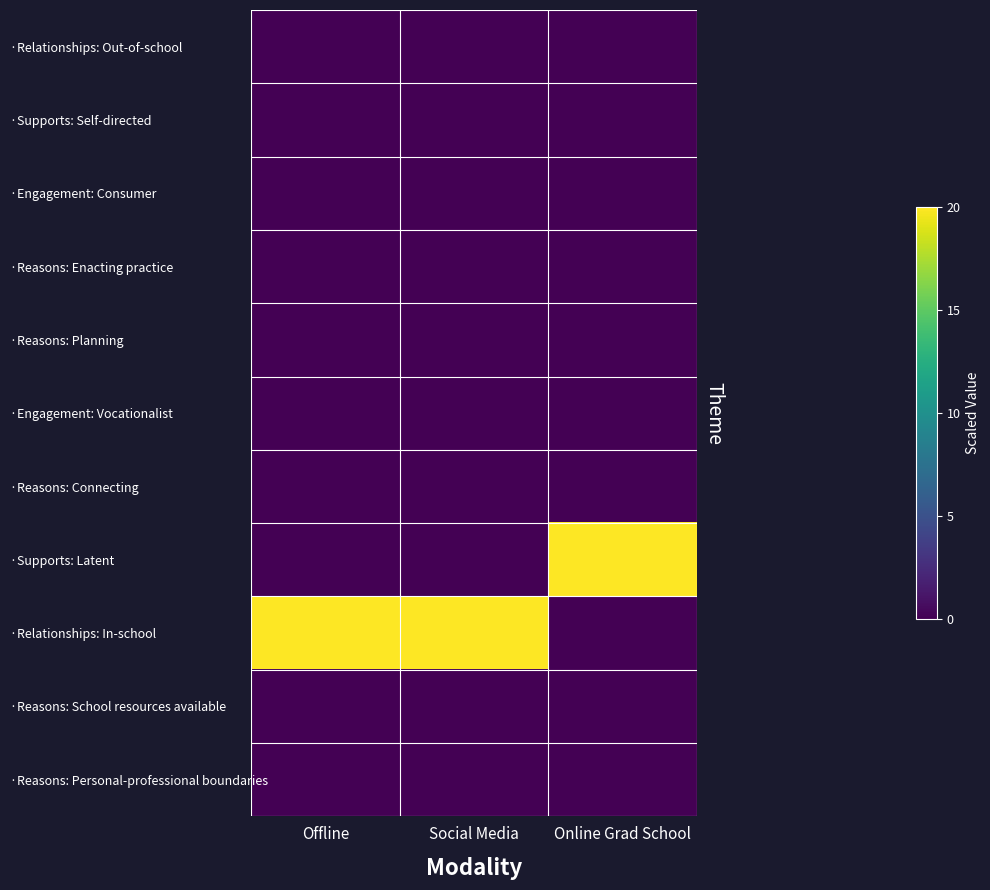

At which category does the chart reach its peak across all series?

Online Grad School